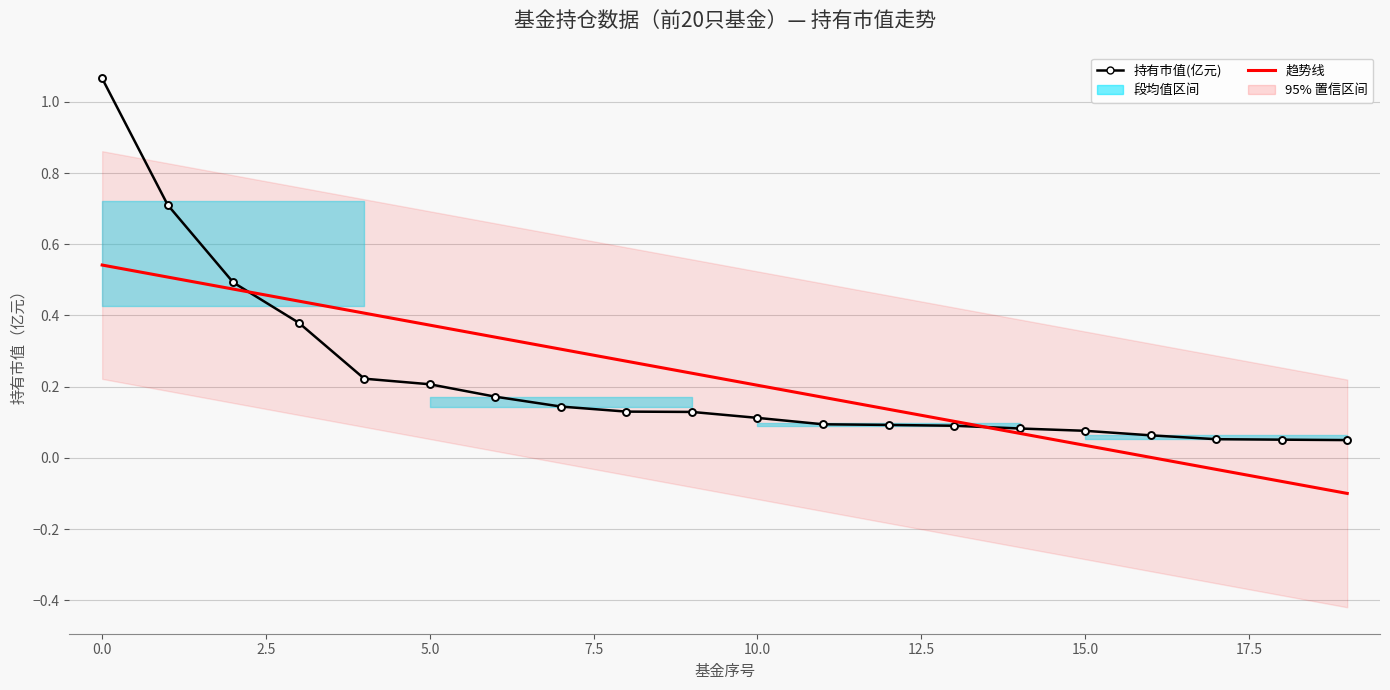

What is the approximate value of 持有市值(亿元) at 12?

0.1